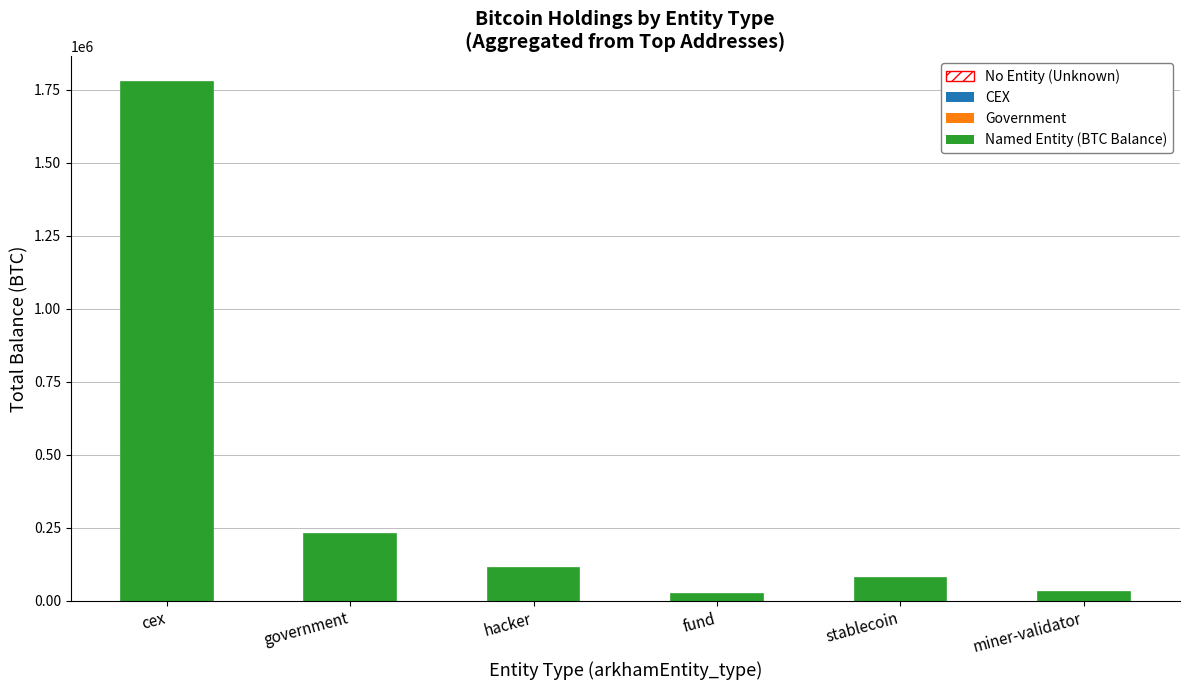

What is the change in value from government to hacker?

-115056.2